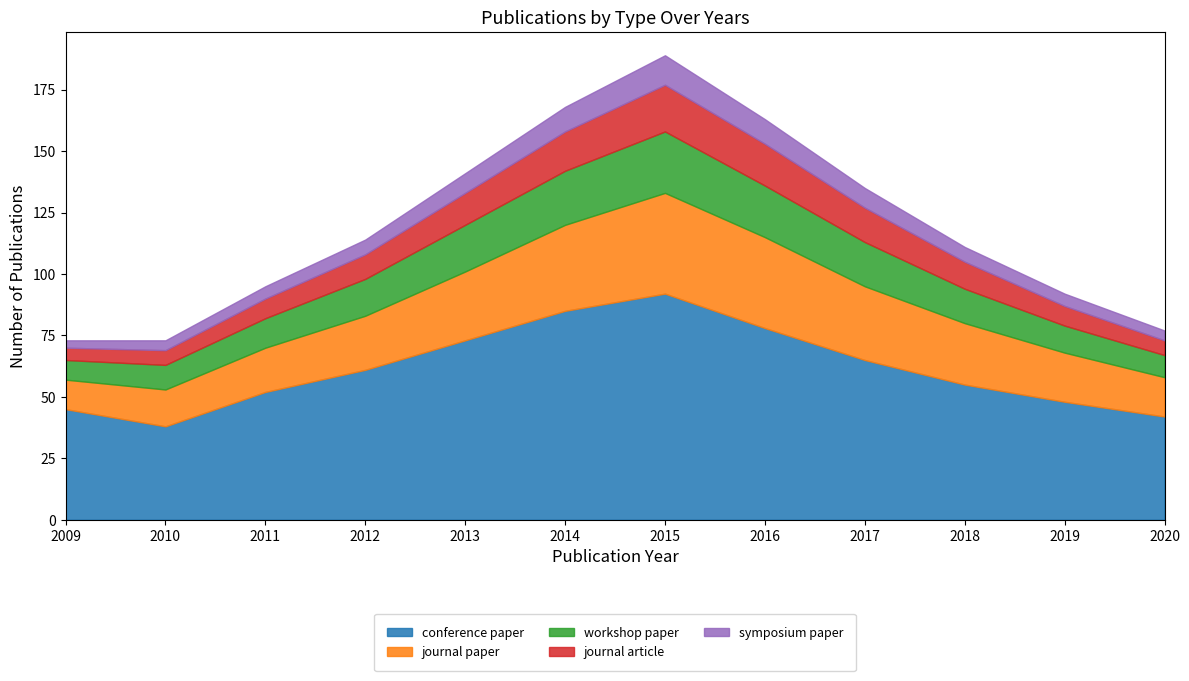

Where does the symposium paper series first go above 6?

2013